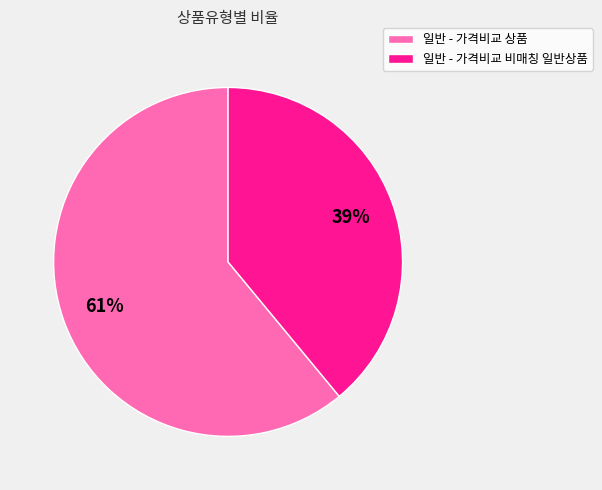

The 일반 - 가격비교 상품 slice represents 68% of the pie. True or false?

False